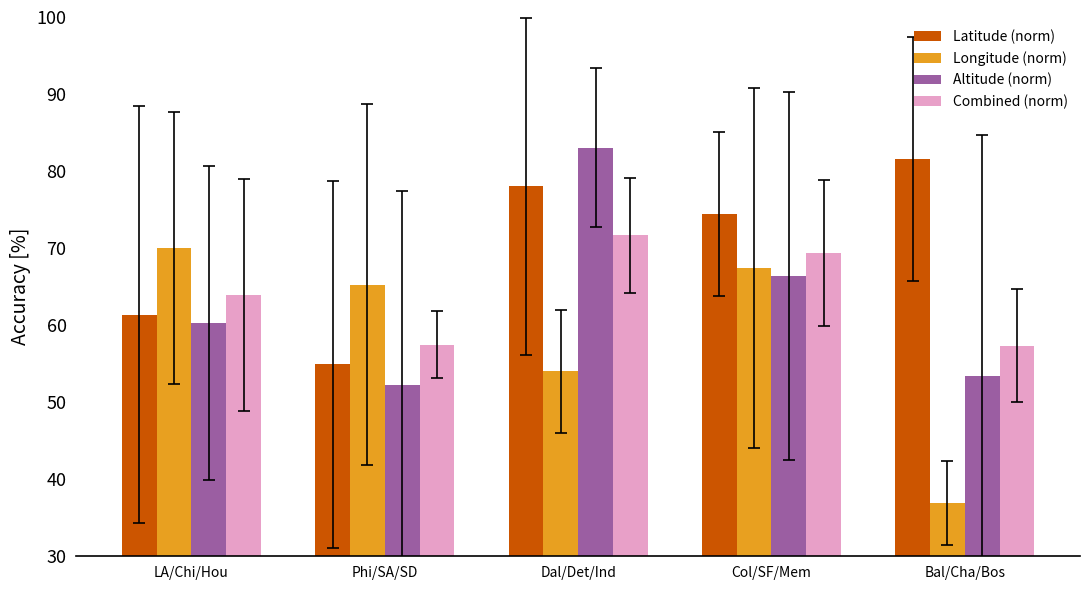

Where does the Combined (norm) series first go above 63?

LA/Chi/Hou